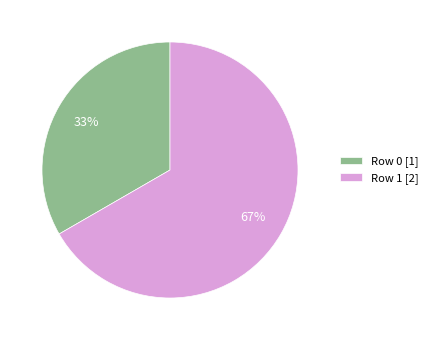

Count the number of slices in the pie.

2